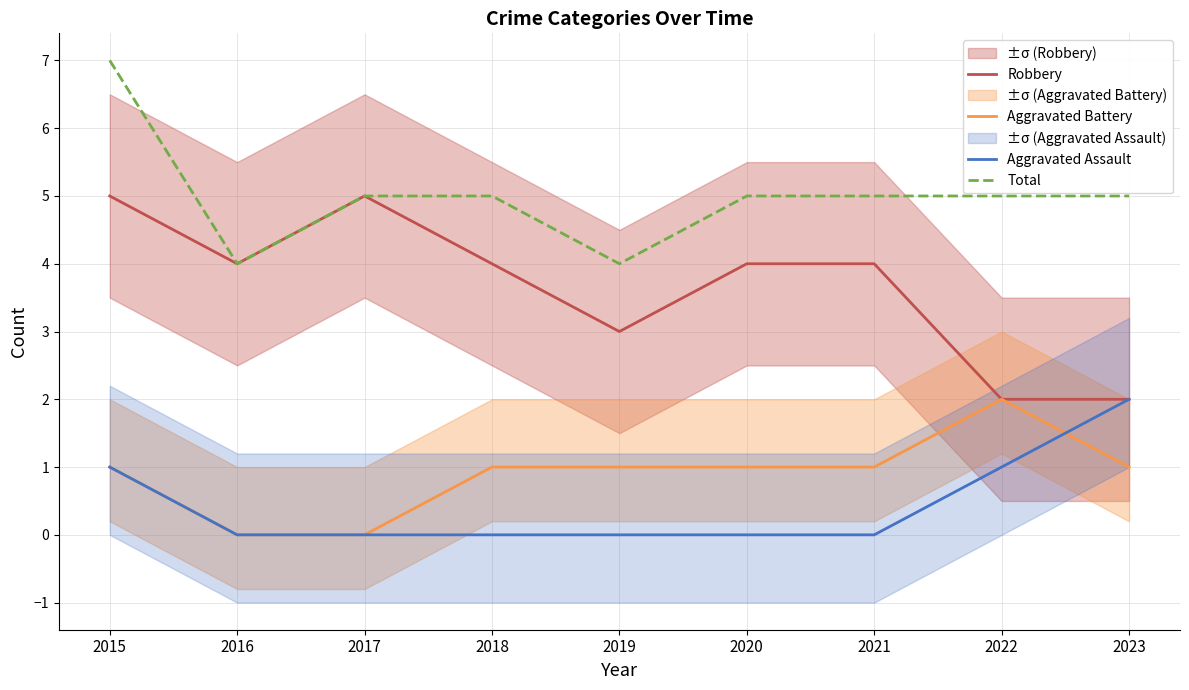

Is it true that Aggravated Assault equals -1 at 2018?

False